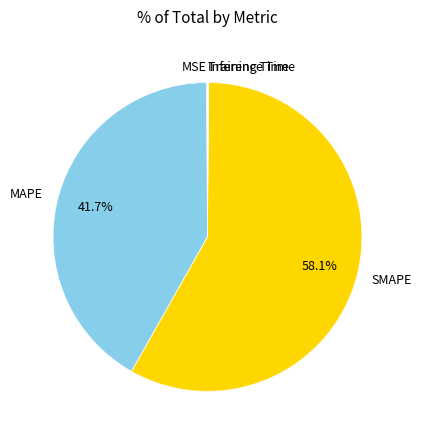

What percentage is NOT represented by MAPE?

58.3%